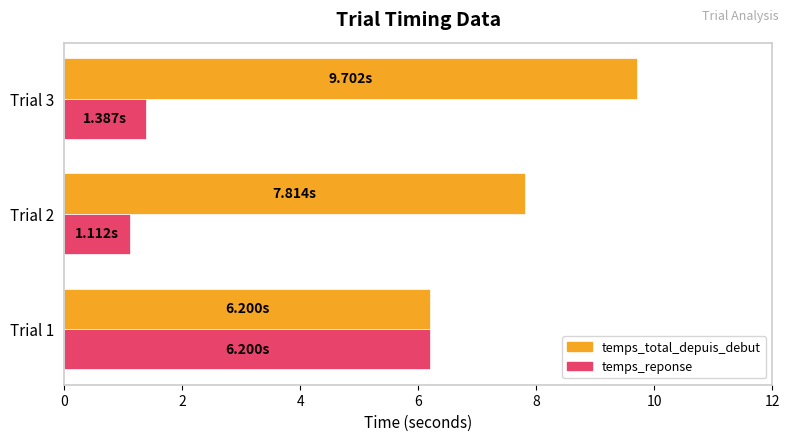

What is the sum of all temps_reponse values?

8.7